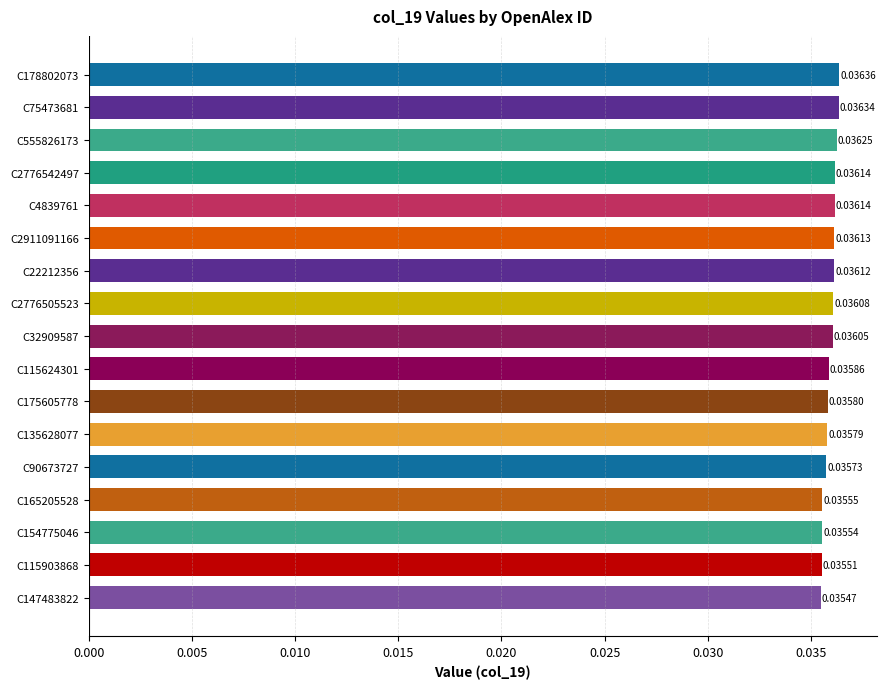

Between C90673727 and C115624301, which is larger?

C115624301